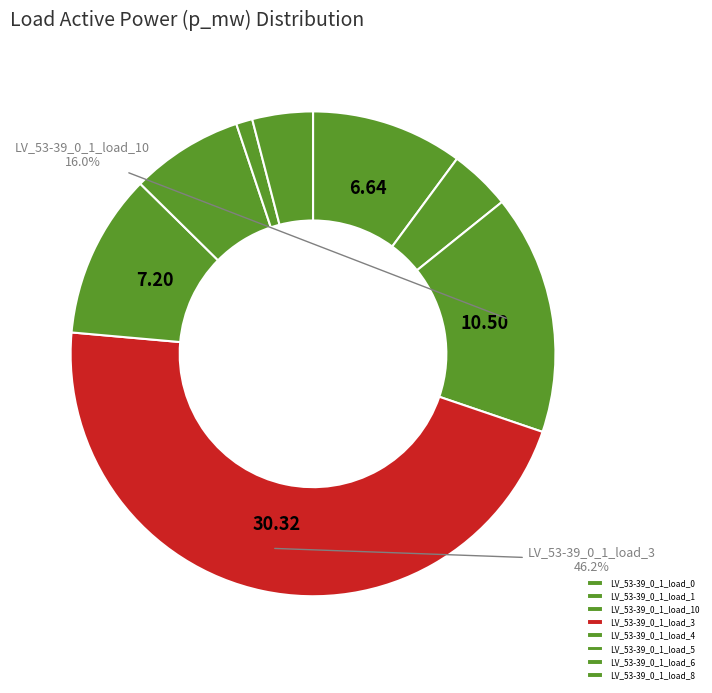

What is the smallest slice in the pie chart?

LV_53-39_0_1_load_6